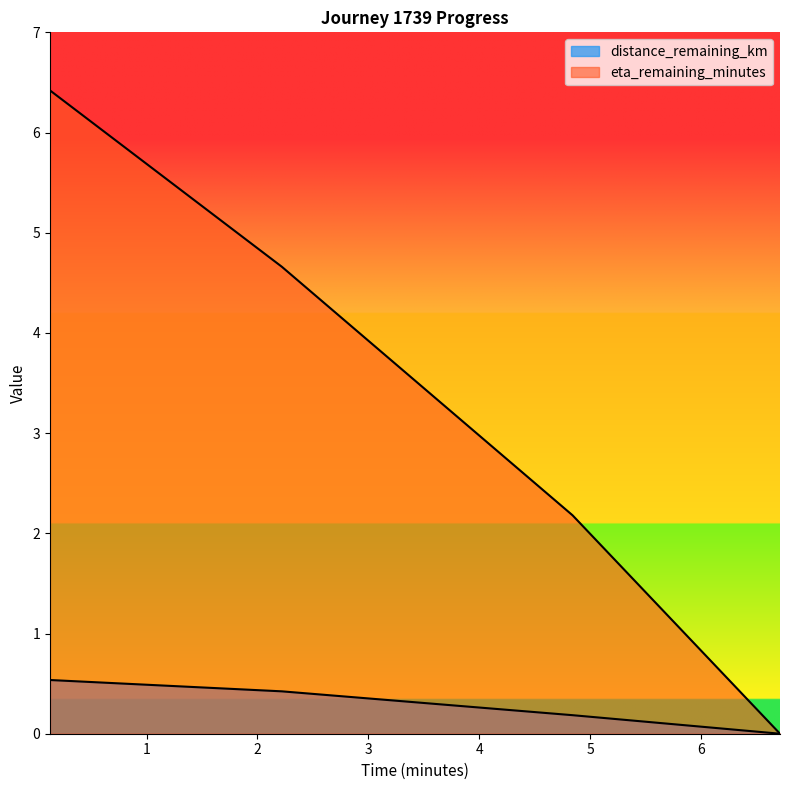

What is the difference between the distance_remaining_km values at 6.71 and 4.84?

0.2